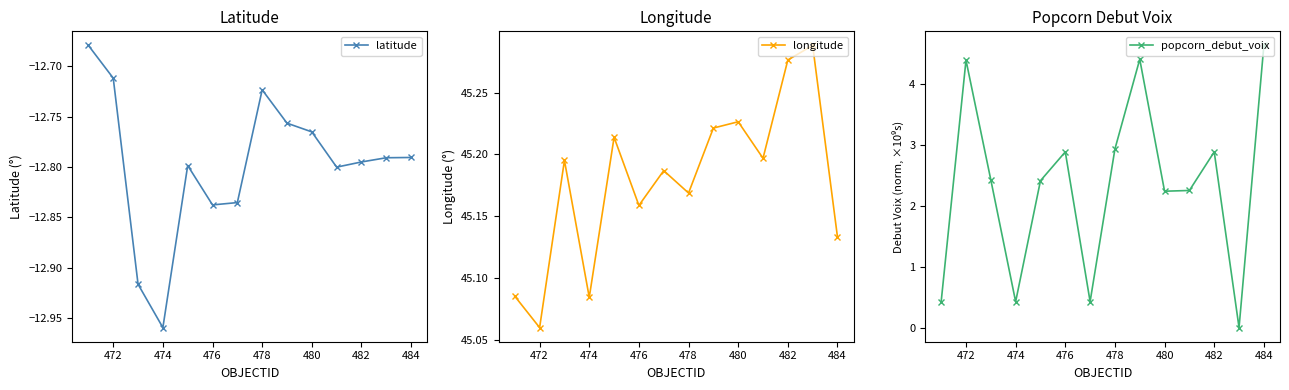

Rank the series by their average value, from highest to lowest.

longitude, popcorn_debut_voix, latitude